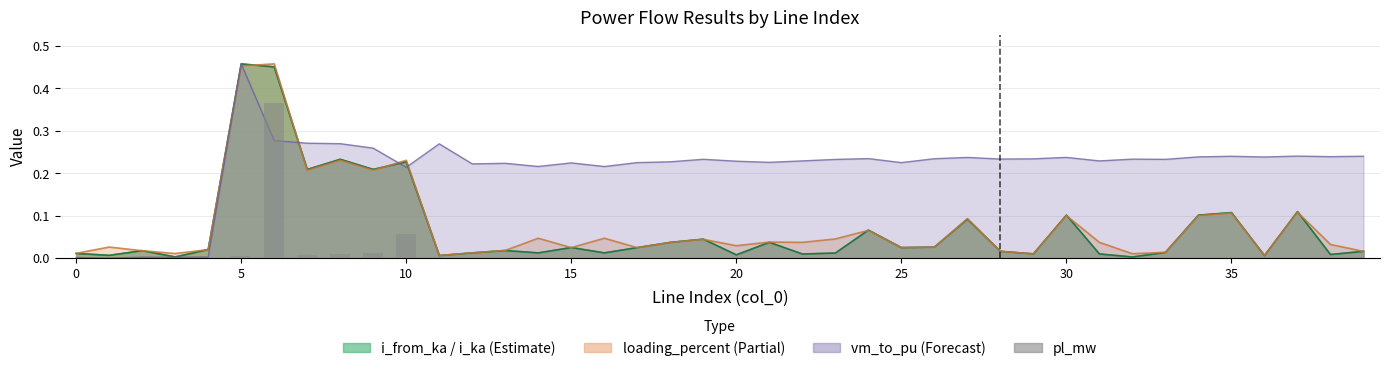

The value at 0 is 0.0. True or false?

False